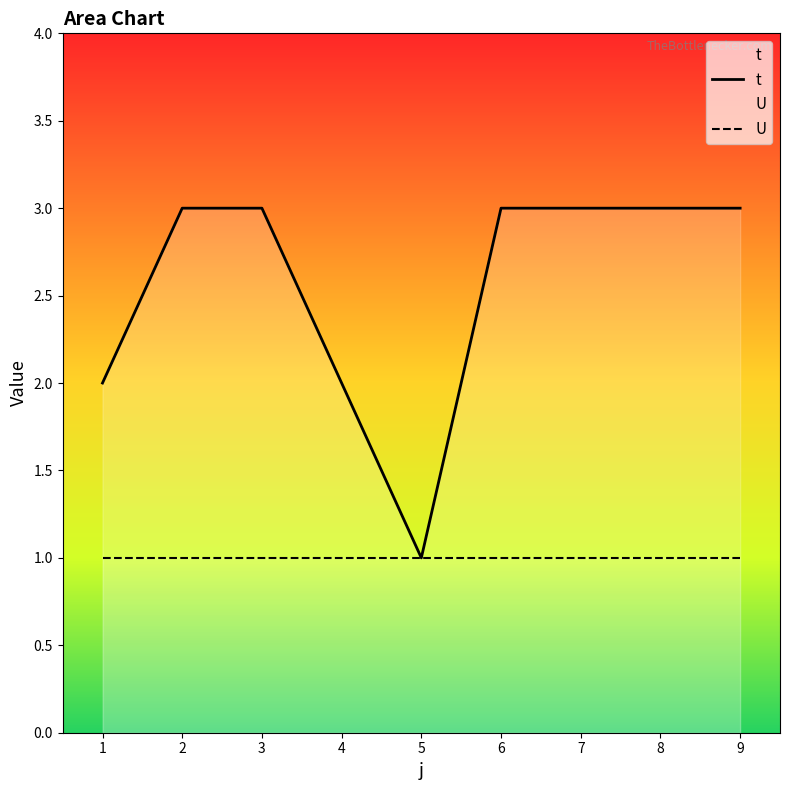

True or false: the data shows 4 at 4.

False